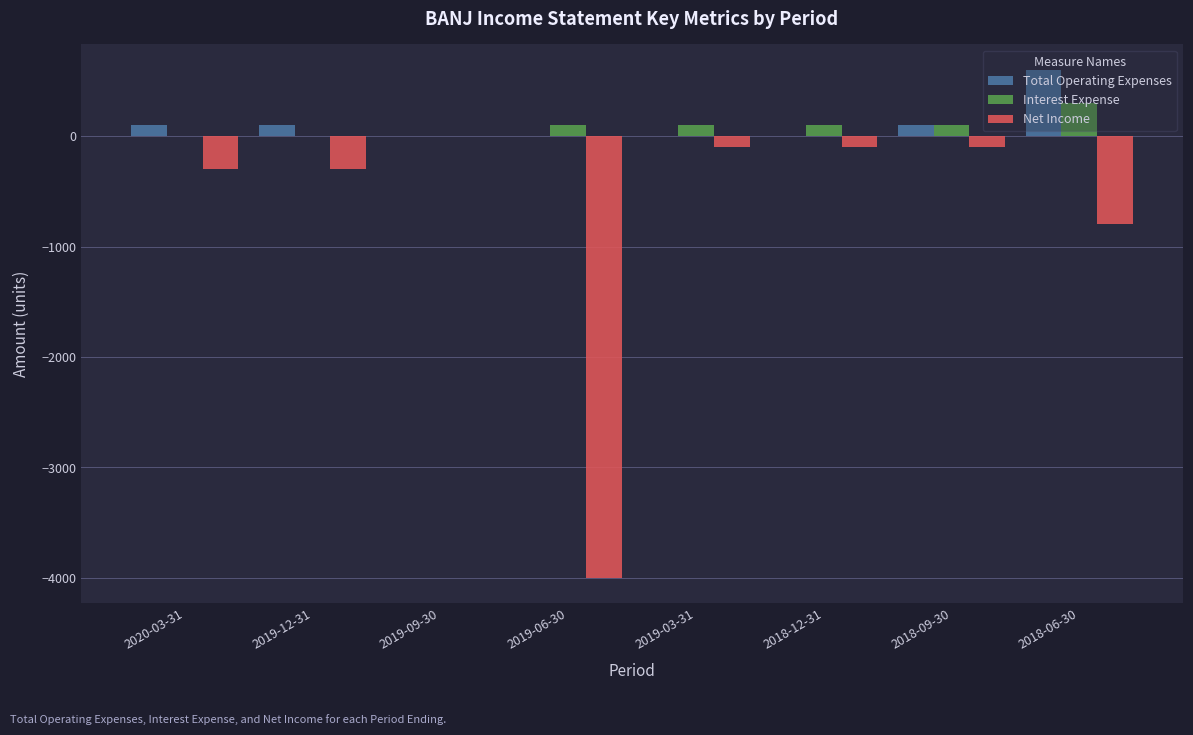

What is the sum of all Interest Expense values?

700